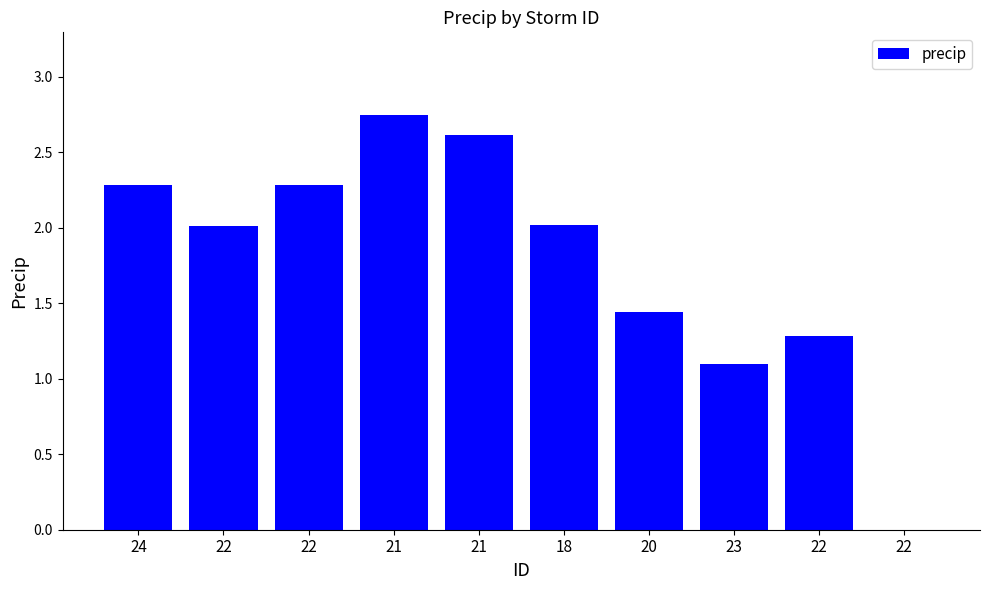

Where is the data nearest to the value 1?

23